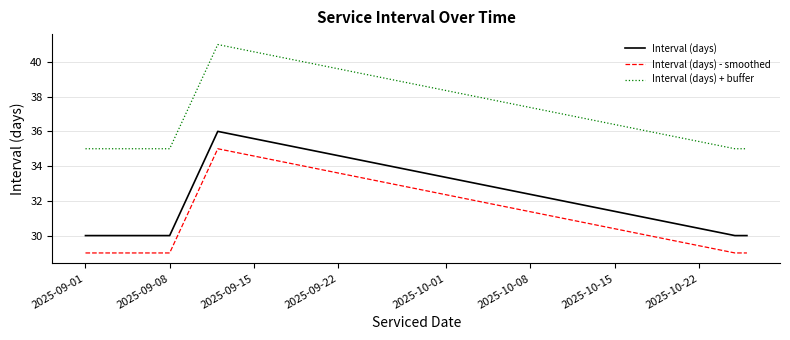

What is the greatest value displayed?

41